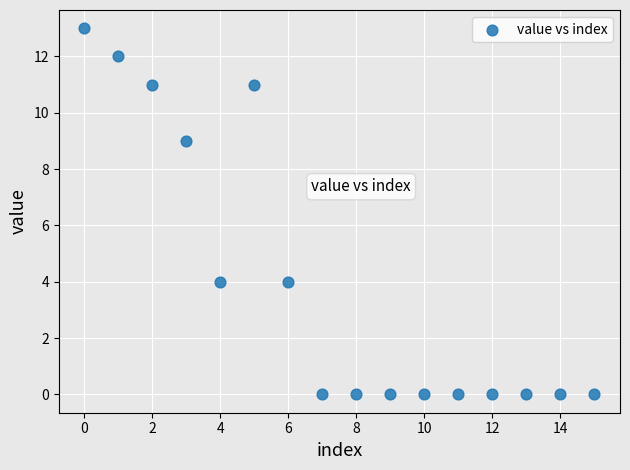

What is the range of Y values (max minus min)?

13